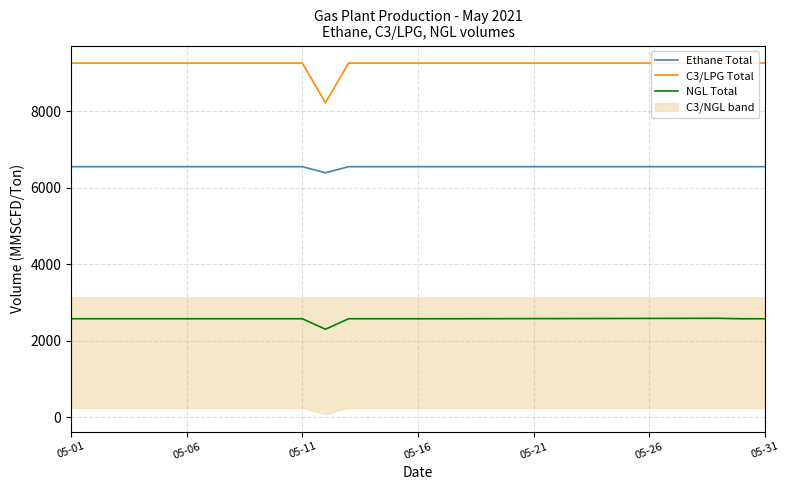

What is the minimum value shown in the chart?

2298.7